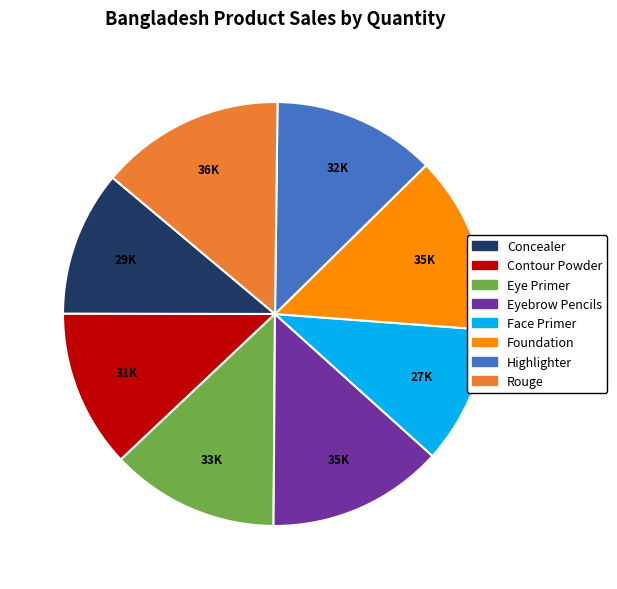

The Concealer slice represents 11% of the pie. True or false?

True